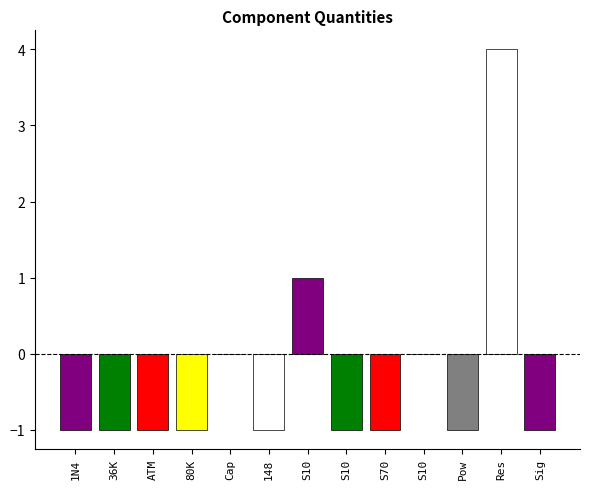

Reading right to left, what are all the values shown in this chart?

-1	4	-1	0	-1	-1	1	-1	0	-1	-1	-1	-1